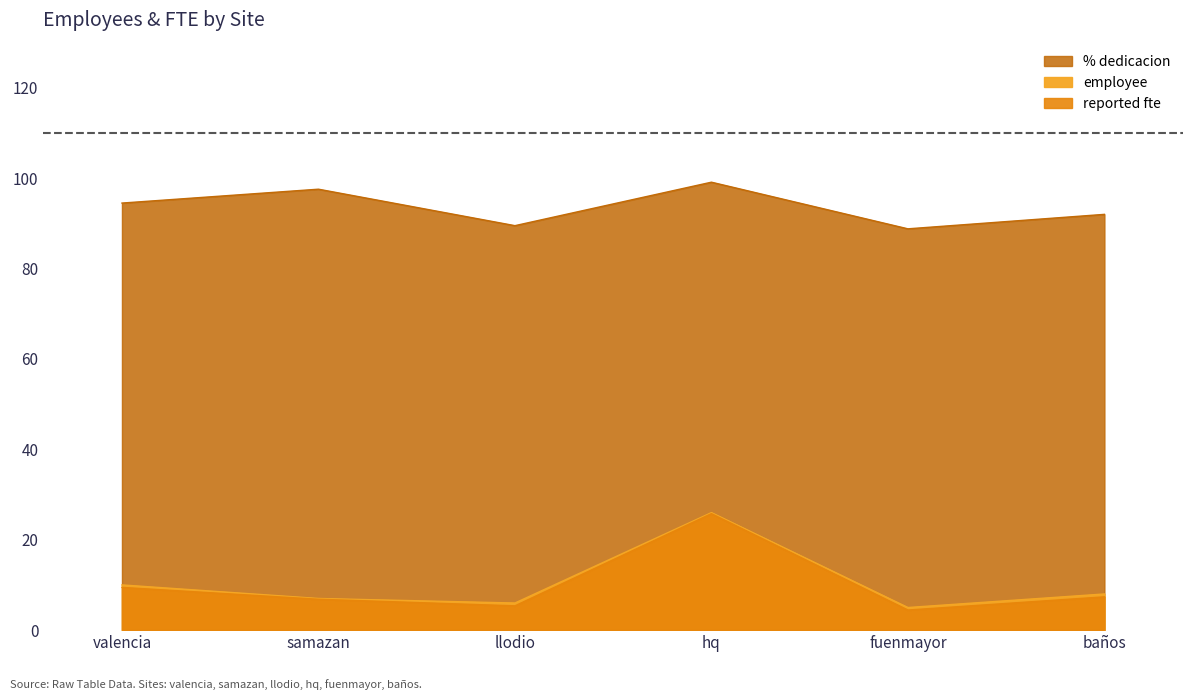

Reading right to left, what are all the values shown in this chart?

employee: baños=8.0	fuenmayor=5.0	hq=26.0	llodio=6.0	samazan=7.0	valencia=10.0
reported fte: baños=7.4	fuenmayor=4.4	hq=25.8	llodio=5.4	samazan=6.8	valencia=9.4
% dedicacion: baños=92.0	fuenmayor=88.8	hq=99.1	llodio=89.5	samazan=97.6	valencia=94.5